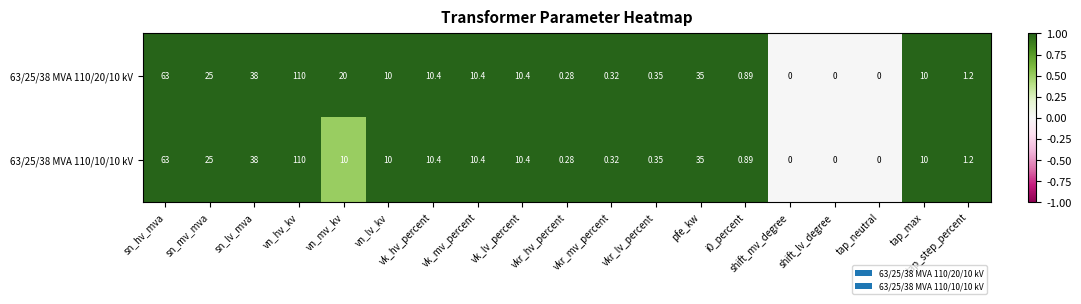

How many series are shown in this chart?

2